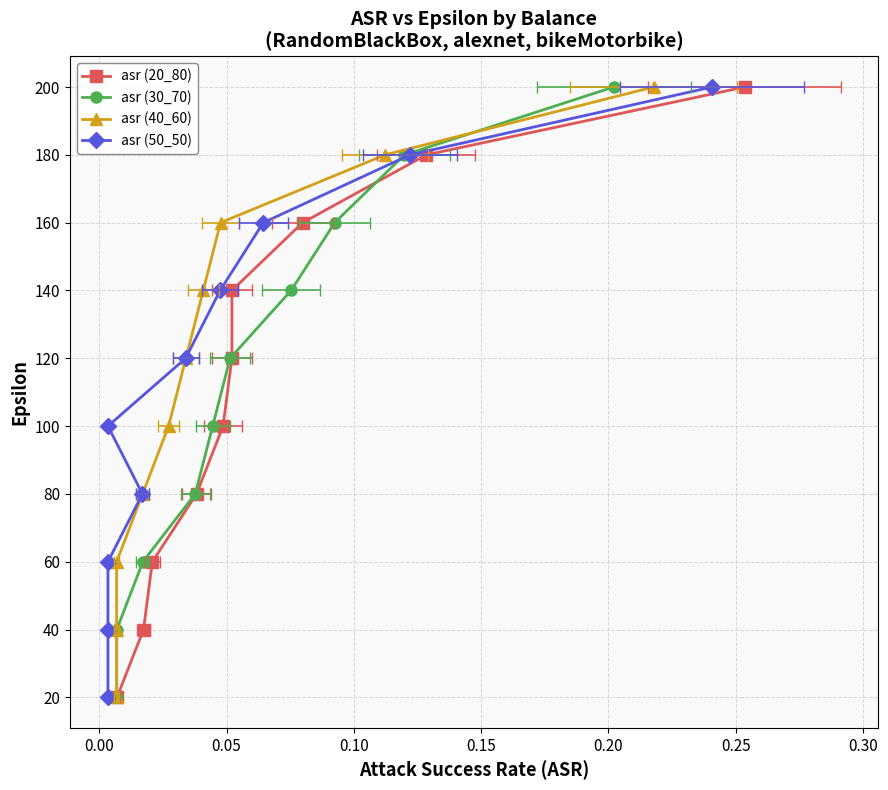

Reading left to right, what are all the values shown in this chart?

asr (20_80): 20	40	60	80	100	120	140	160	180	200
asr (30_70): 20	40	60	80	100	120	140	160	180	200
asr (40_60): 20	40	60	80	100	120	140	160	180	200
asr (50_50): 20	40	60	80	100	120	140	160	180	200